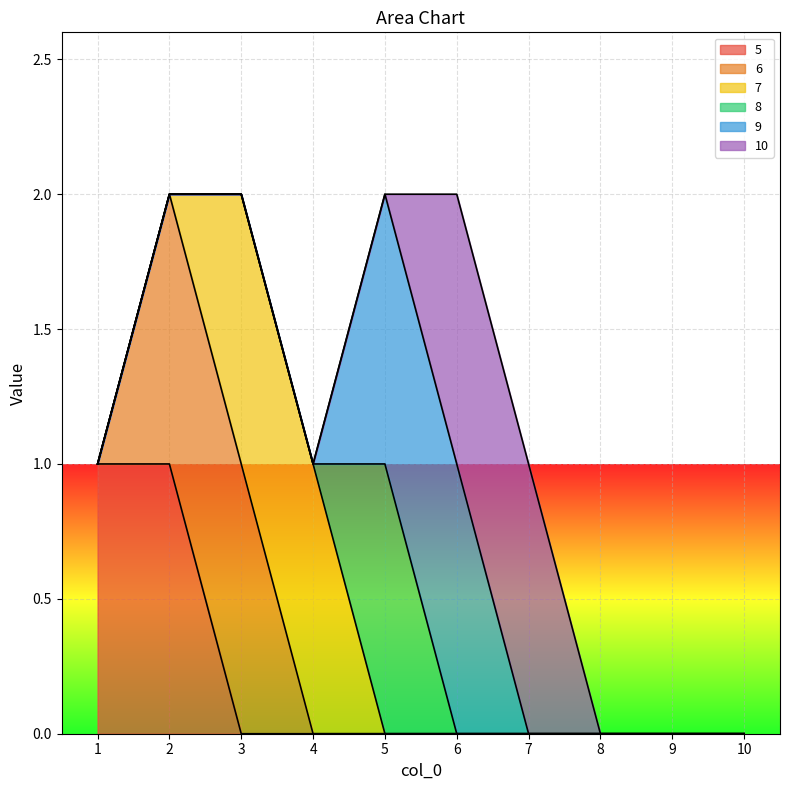

True or false: 8 and 10 cross at least once.

True